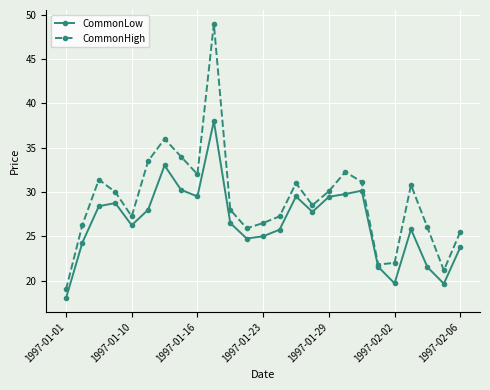

What is the maximum value for CommonLow?

38.0